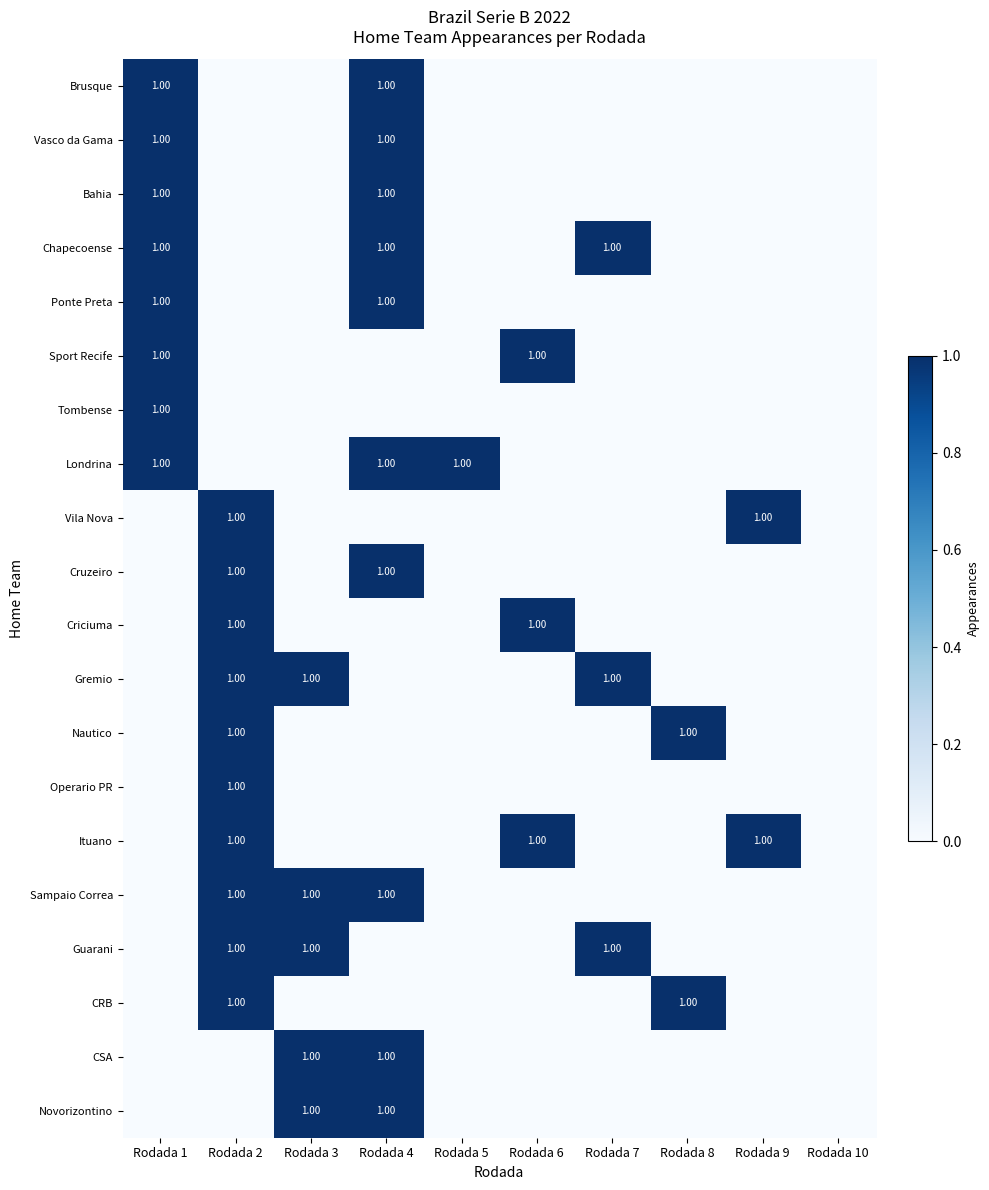

Is the value of Bahia at Rodada 6 greater than the value of Gremio at Rodada 2?

No